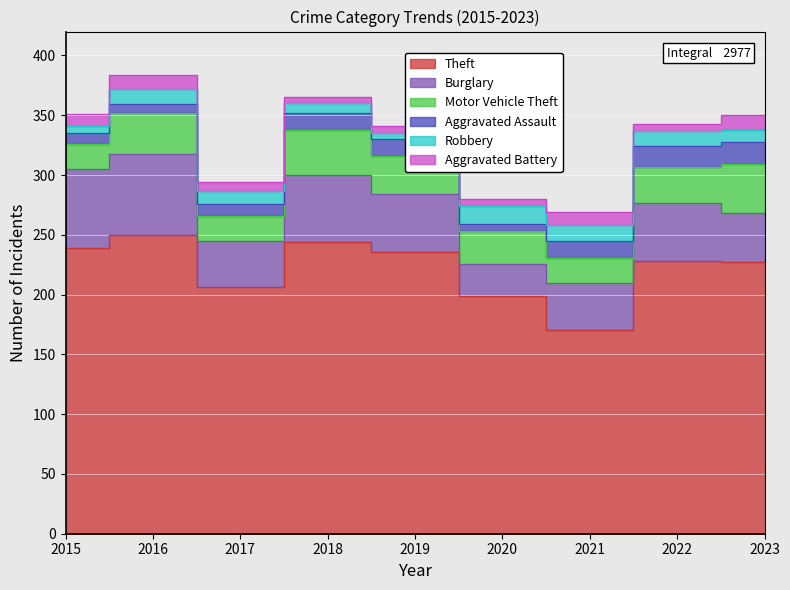

What is the value of the Motor Vehicle Theft point at the 6th from the left?

27